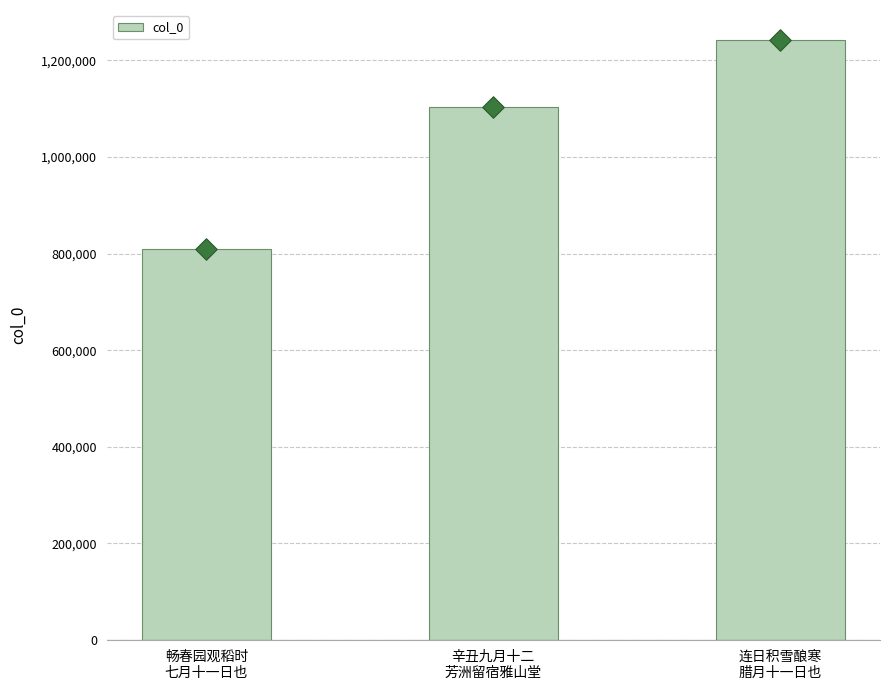

What is the ratio of the value at 连日积雪酿寒
腊月十一日也 to the value at 辛丑九月十二
芳洲留宿雅山堂?

1.1